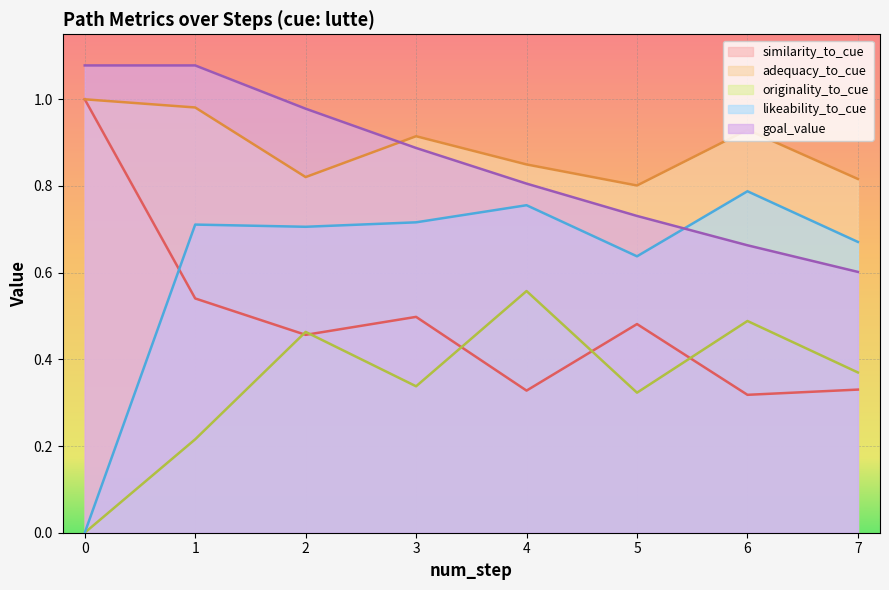

How many values in the originality_to_cue series exceed 0?

7